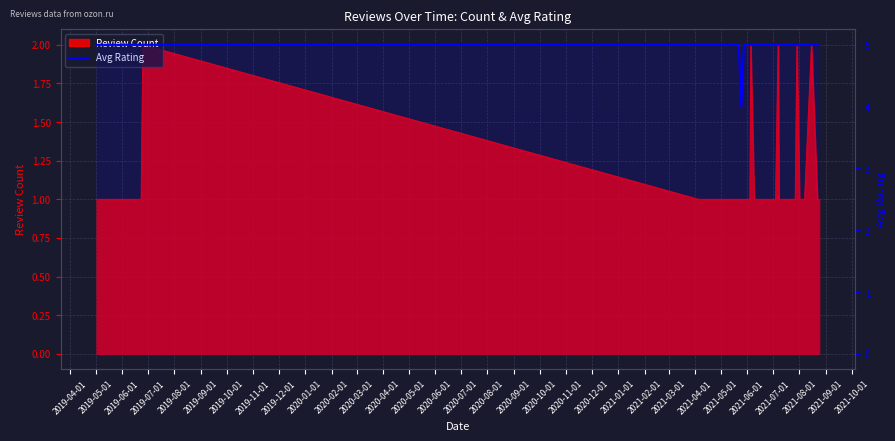

What is the sum of the values at 2020-06-01 and 2021-10-01?

10